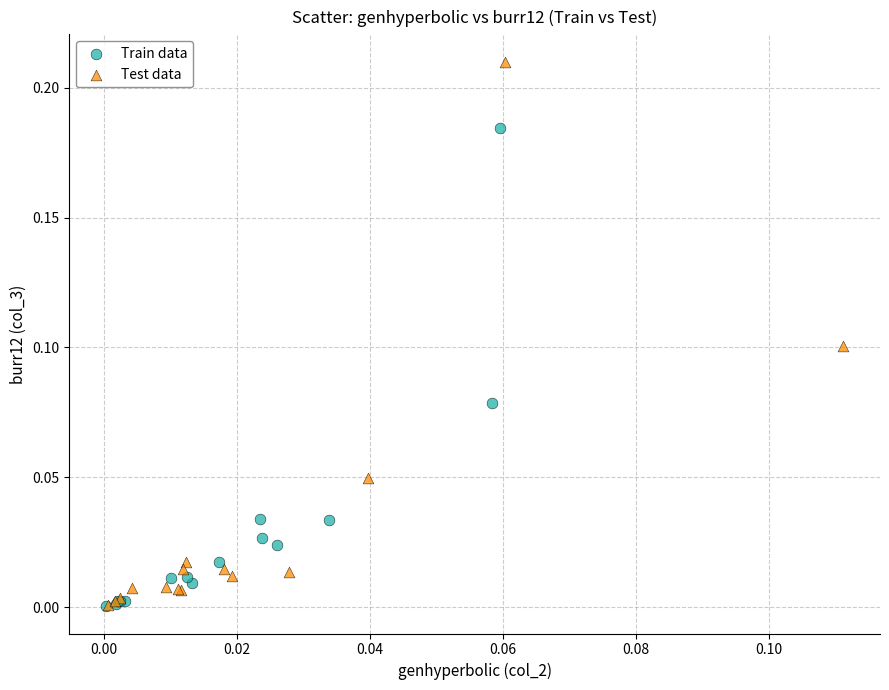

Which series reaches the maximum Y coordinate?

Test data